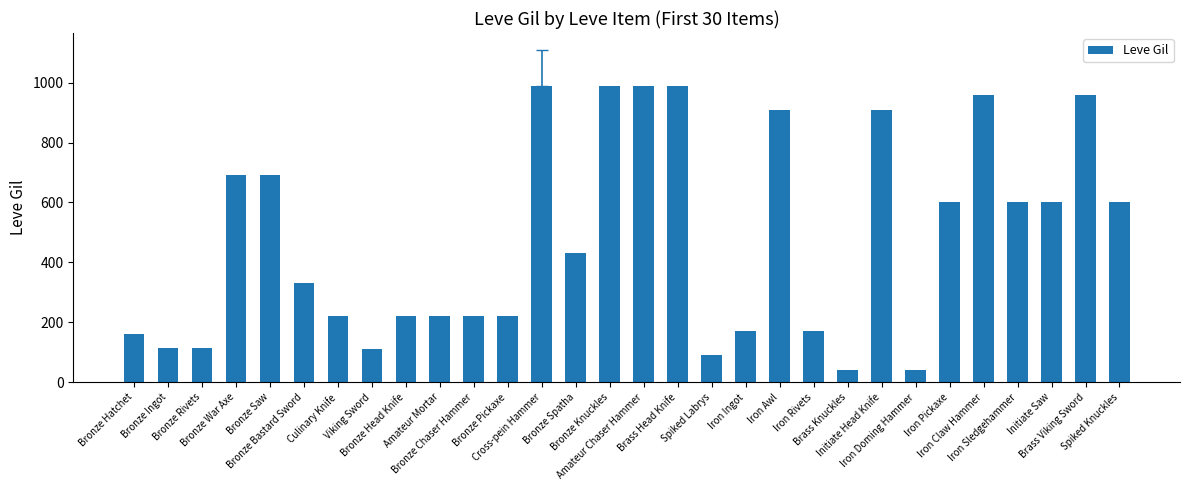

What is the ratio of the value at Iron Awl to the value at Cross-pein Hammer?

0.9